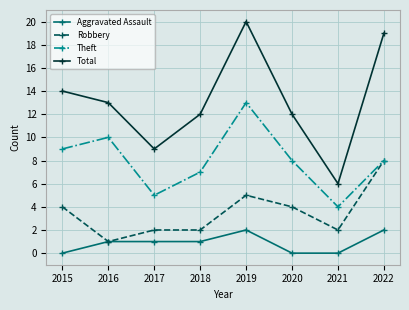

Is the value of Total at 2021 greater than the value of Theft at 2019?

No